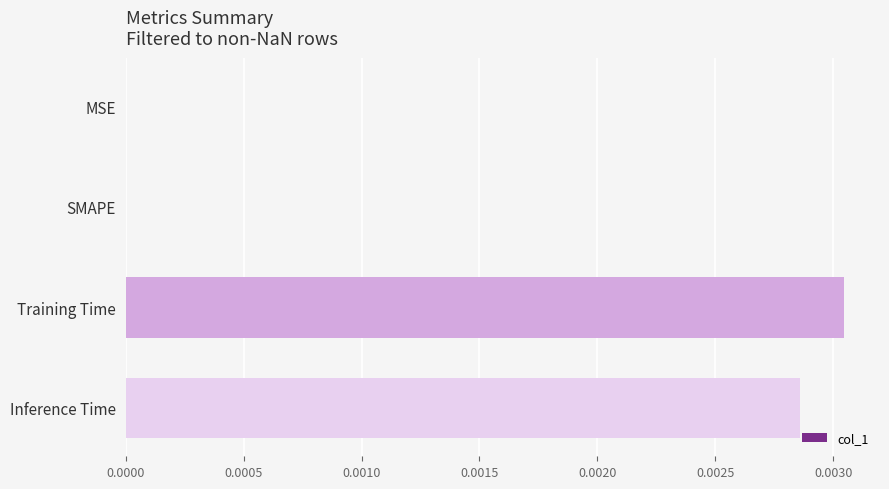

Which has a higher value, Training Time or SMAPE?

Training Time